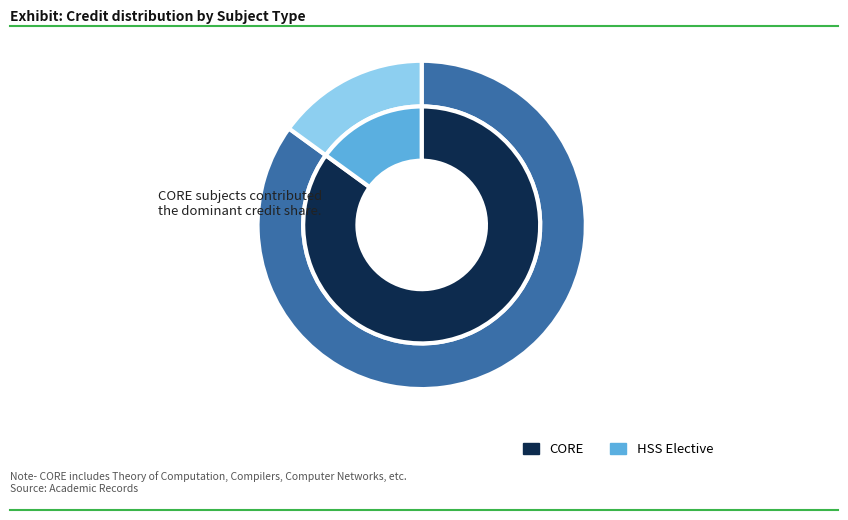

True or false: CS348 accounts for 9% of the total.

False